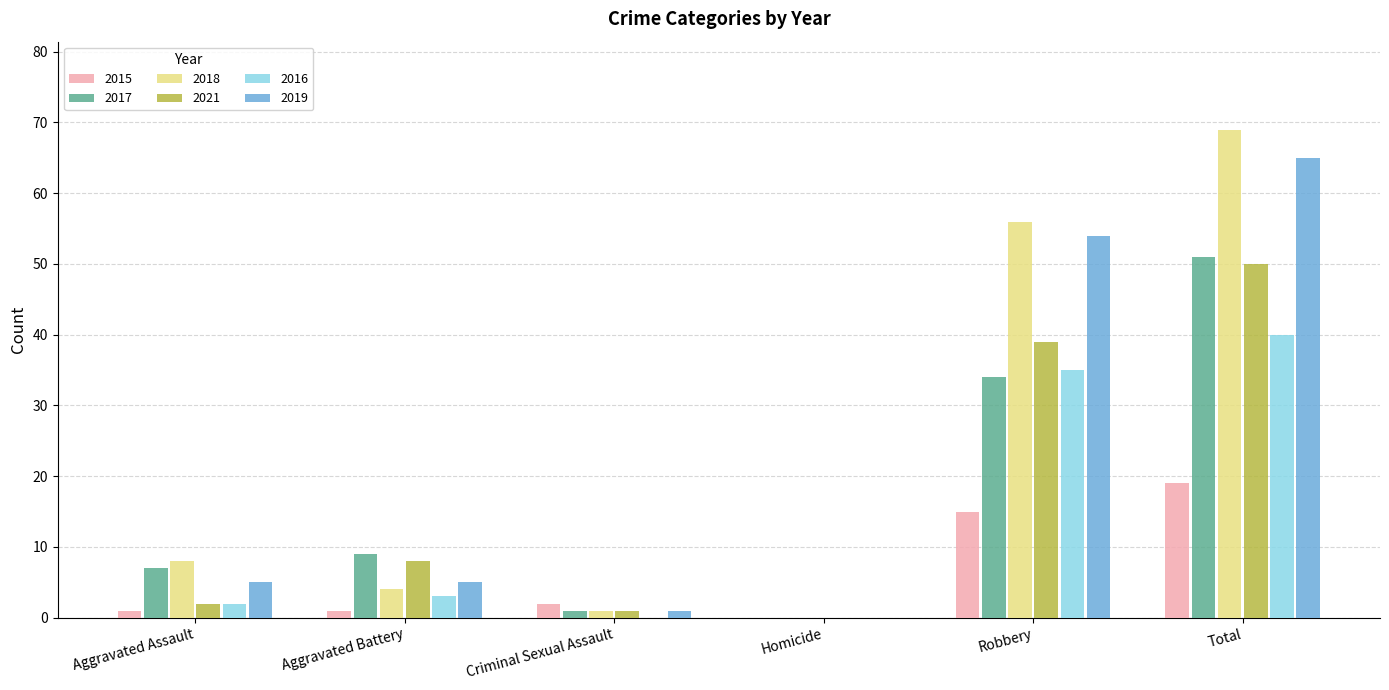

Reading left to right, transcribe all the data shown in this chart.

2015: 1	1	2	0	15	19
2017: 7	9	1	0	34	51
2018: 8	4	1	0	56	69
2021: 2	8	1	0	39	50
2016: 2	3	0	0	35	40
2019: 5	5	1	0	54	65